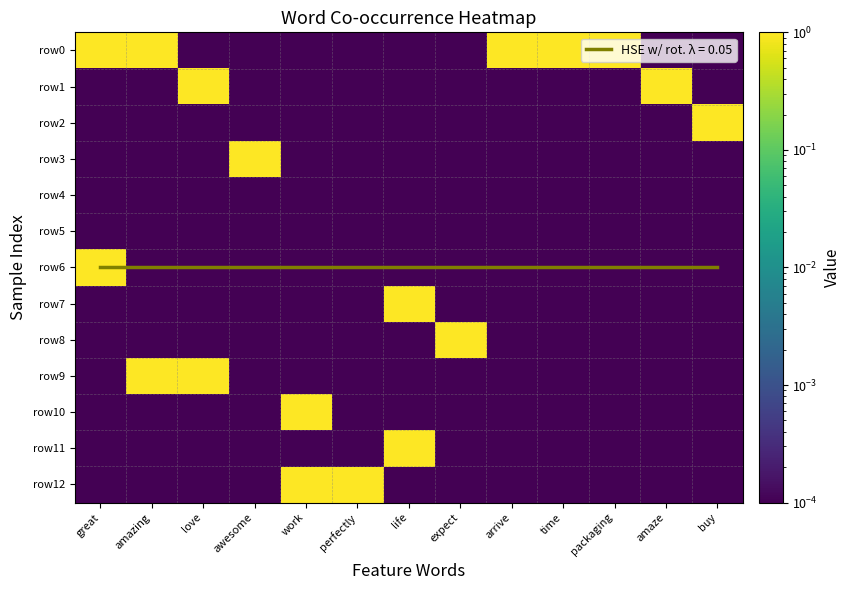

How many data points does each series have?

13